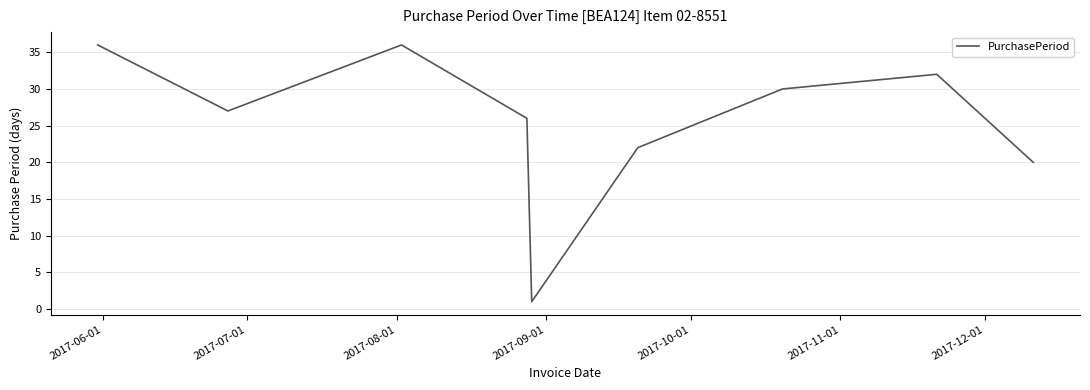

What is the greatest value displayed?

36